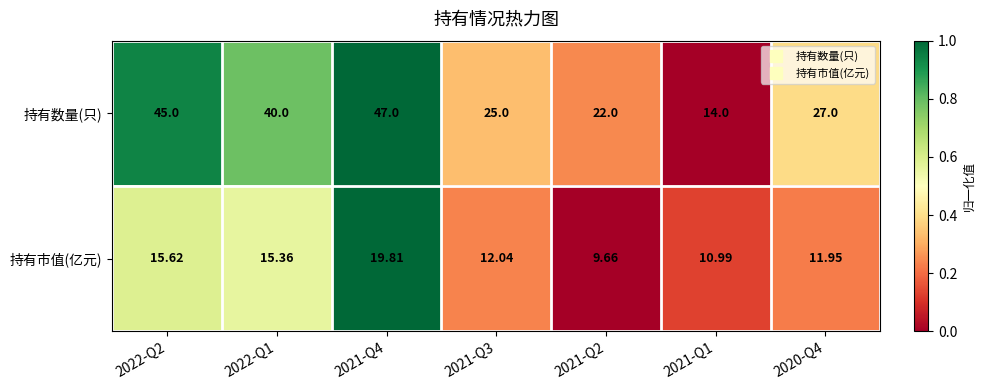

Which series has the largest total across all categories?

持有数量(只)